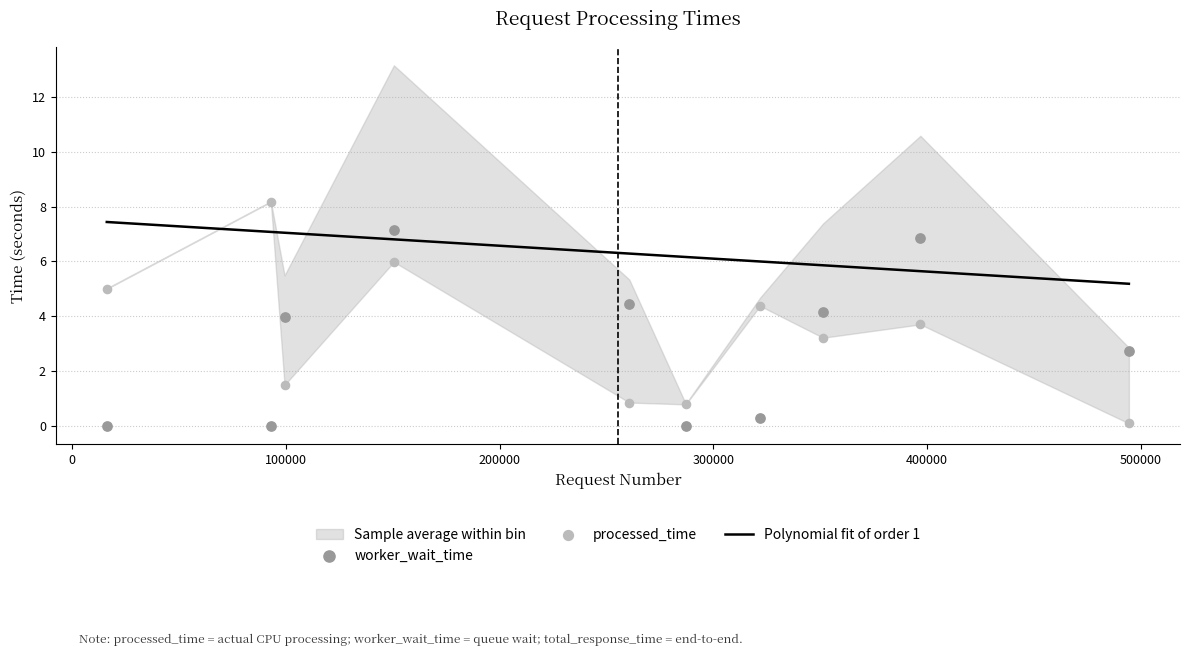

At how many categories does at least one series exceed 5?

3